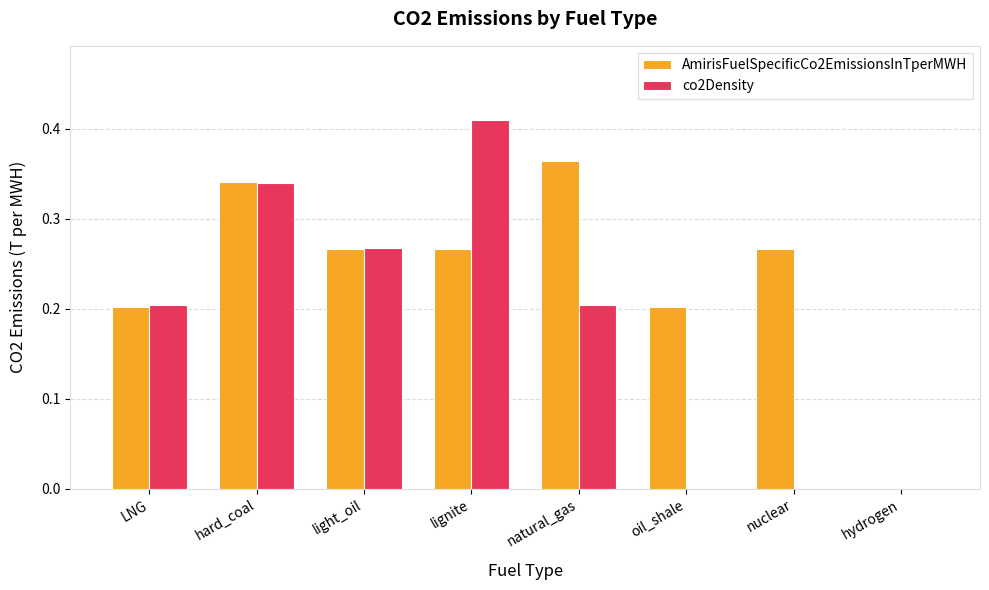

The value of co2Density at LNG is 0.1. True or false?

False